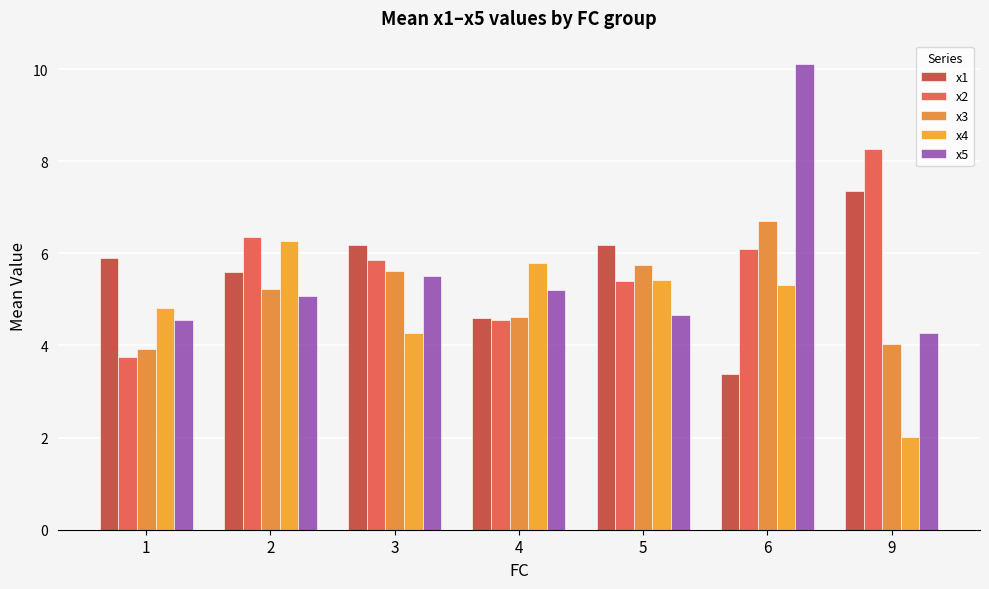

What is the value of the x5 bar at the 7th from the left?

4.3